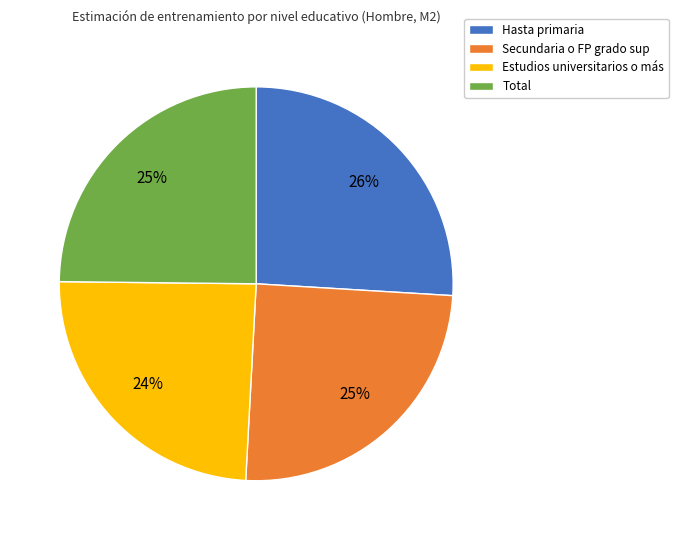

Combined, do Hasta primaria and Total account for over 50%?

Yes